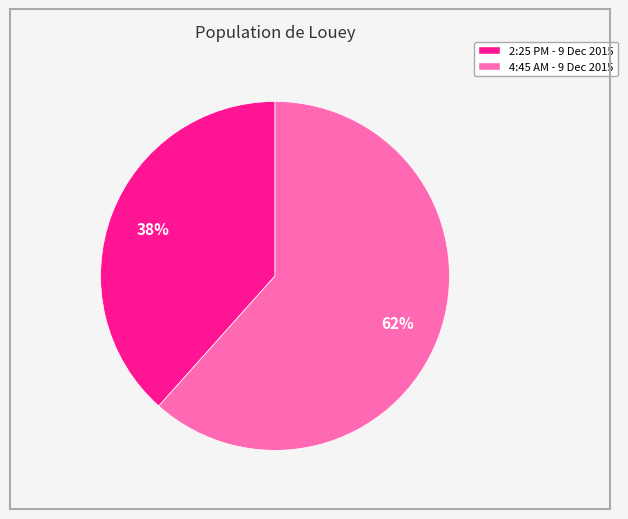

Do 2:25 PM - 9 Dec 2015 and 4:45 AM - 9 Dec 2015 together represent more than half of the pie?

Yes